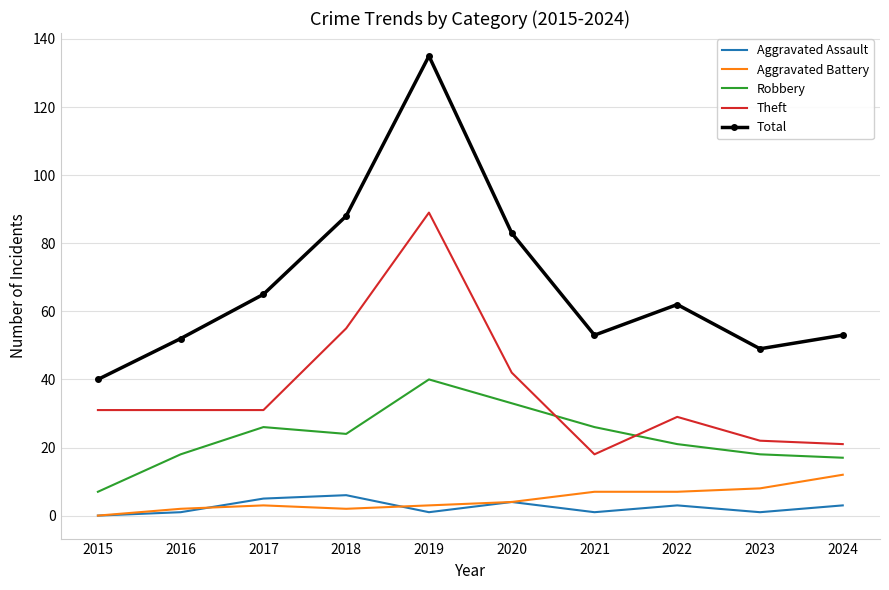

At which category is the sum across all series the highest?

2019